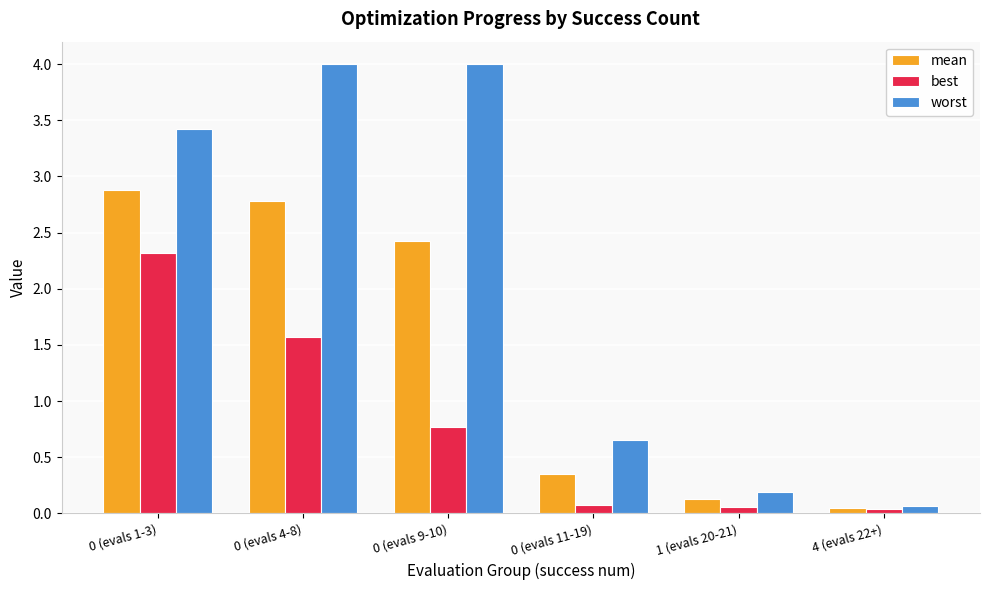

Which series has the largest range (max minus min)?

worst